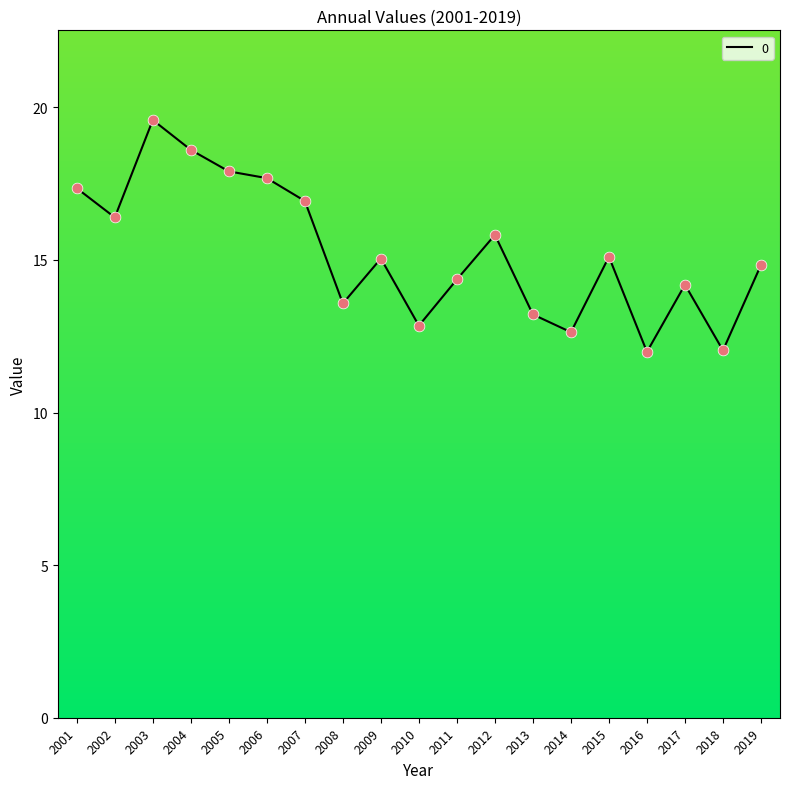

What is the ratio of the value at 2008 to the value at 2017?

1.0